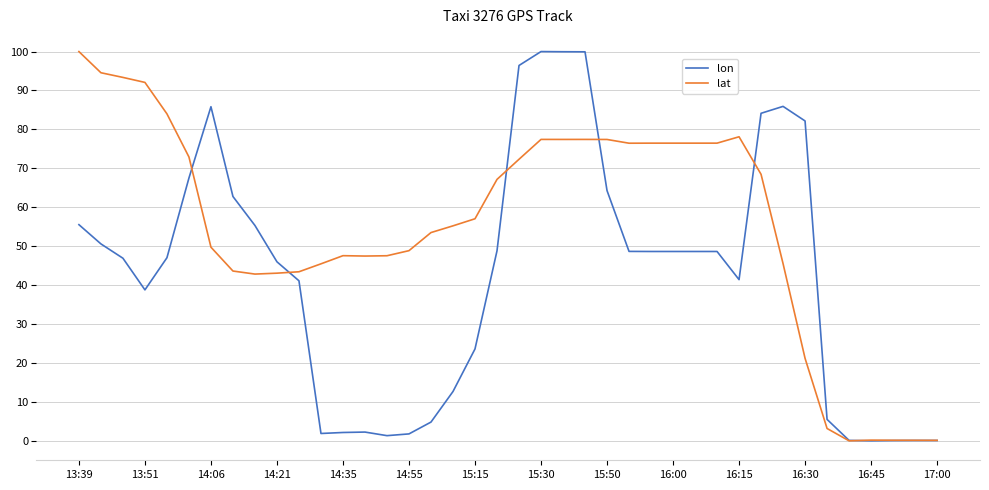

Which series has the largest total across all categories?

lat